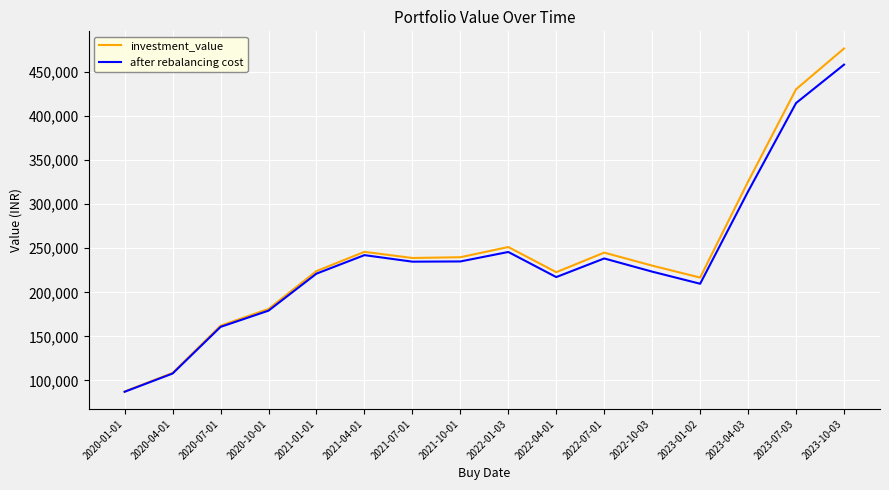

What is the difference between the highest and lowest values at 2021-04-01?

3725.3